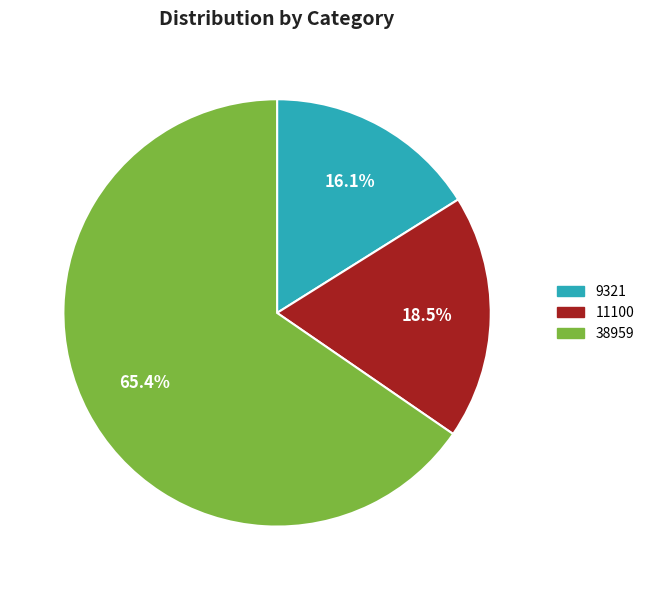

To the nearest percent, what is the difference between the largest and smallest slice percentages?

49%